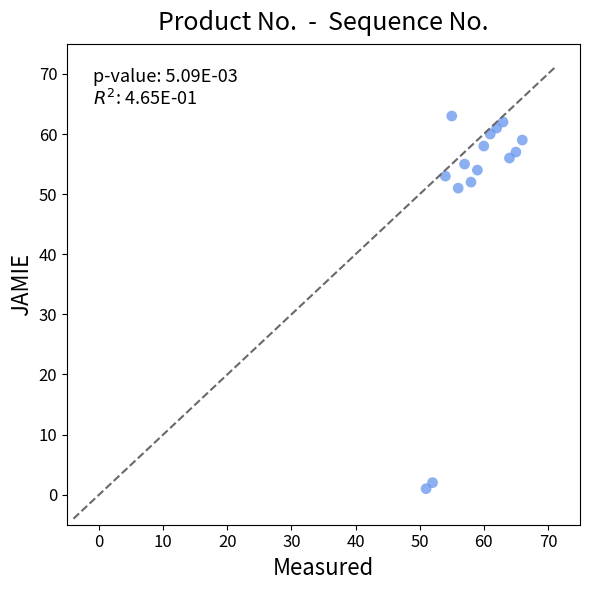

What Y value in the scatter plot is closest to 32?

51